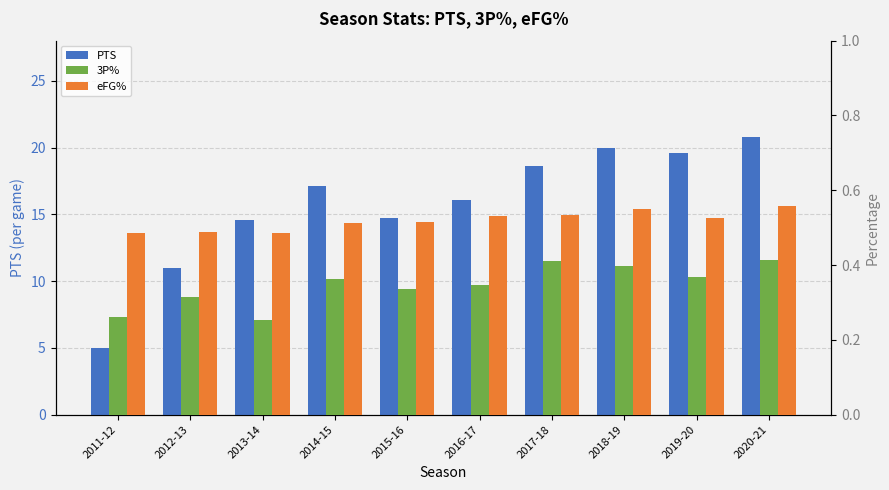

Which series has the largest range (max minus min)?

PTS